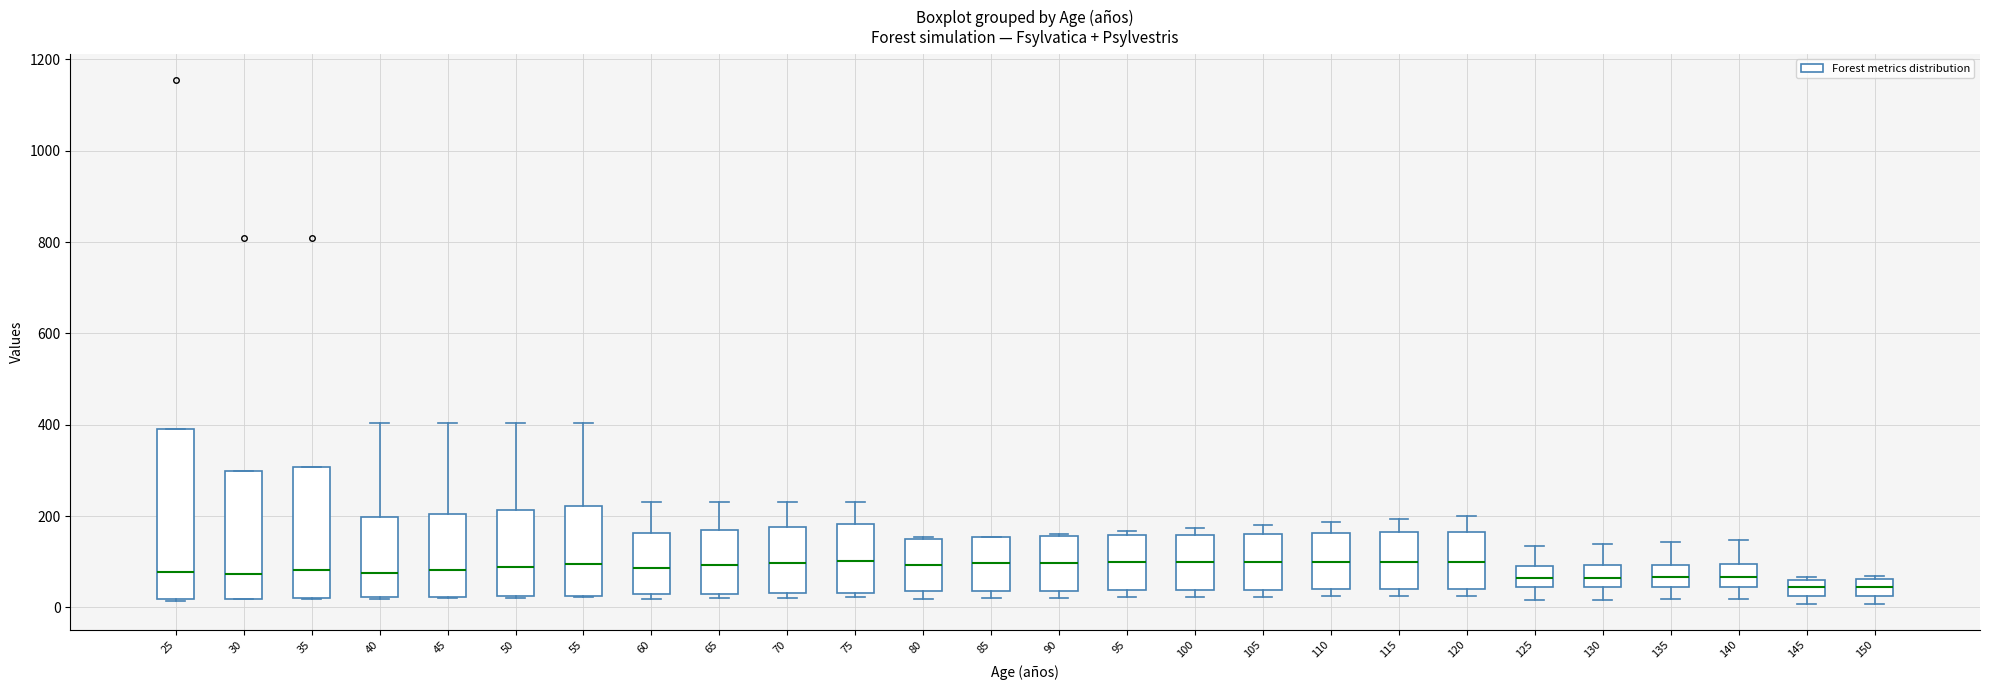

Reading left to right, transcribe this box plot: for each box, give where its median line is, the range the box spans, and where its two whiskers end, as read against the y-axis. The values are not printed on the chart, so give them approximately, as read against the axis.

25: median 80, box 20 to 380, whiskers 20 to 380
30: median 80, box 20 to 300, whiskers 20 to 300
35: median 80, box 20 to 300, whiskers 20 to 300
40: median 80, box 20 to 200, whiskers 20 to 400
45: median 80, box 20 to 200, whiskers 20 to 400
50: median 80, box 20 to 220, whiskers 20 to 400
55: median 100, box 20 to 220, whiskers 20 to 400
60: median 80, box 20 to 160, whiskers 20 (just below the box's lower edge) to 240
65: median 100, box 40 to 180, whiskers 20 to 240
70: median 100, box 40 to 180, whiskers 20 to 240
75: median 100, box 40 to 180, whiskers 20 to 240
80: median 100, box 40 to 140, whiskers 20 to 160
85: median 100, box 40 to 160, whiskers 20 to 160
90: median 100, box 40 to 160, whiskers 20 to 160
95: median 100, box 40 to 160, whiskers 20 to 160 (just above the box's upper edge)
100: median 100, box 40 to 160, whiskers 20 to 180
105: median 100, box 40 to 160, whiskers 20 to 180
110: median 100, box 40 to 160, whiskers 20 to 180
115: median 100, box 40 to 160, whiskers 20 to 200
120: median 100, box 40 to 160, whiskers 20 to 200
125: median 60, box 40 to 100, whiskers 20 to 140
130: median 60, box 40 to 100, whiskers 20 to 140
135: median 60, box 40 to 100, whiskers 20 to 140
140: median 60, box 40 to 100, whiskers 20 to 140
145: median 40, box 20 to 60, whiskers 0 to 60 (just above the box's upper edge)
150: median 40, box 20 to 60, whiskers 0 to 60 (just above the box's upper edge)